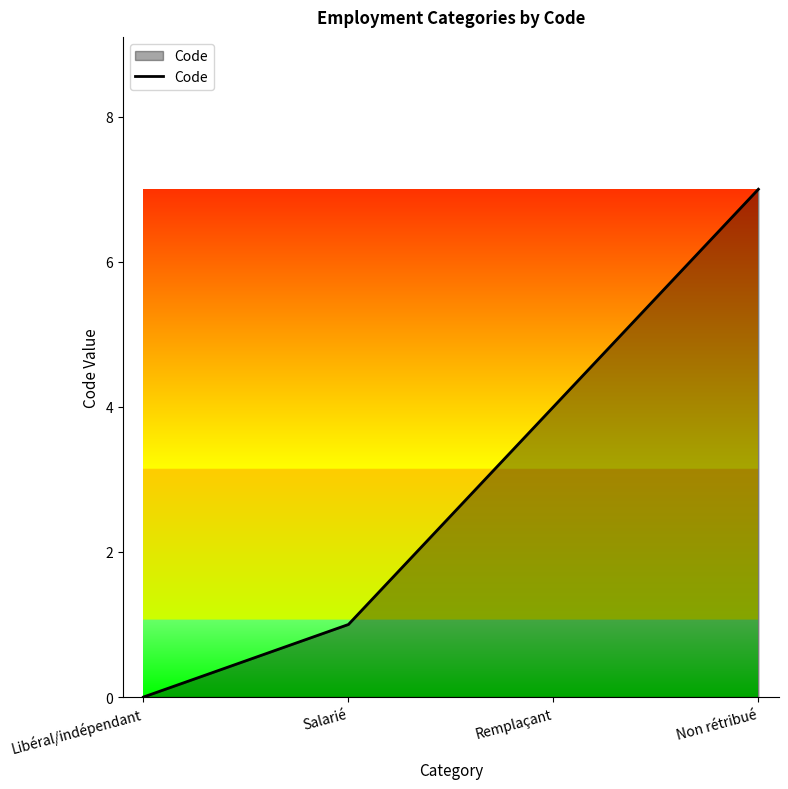

How many series are shown in this chart?

1